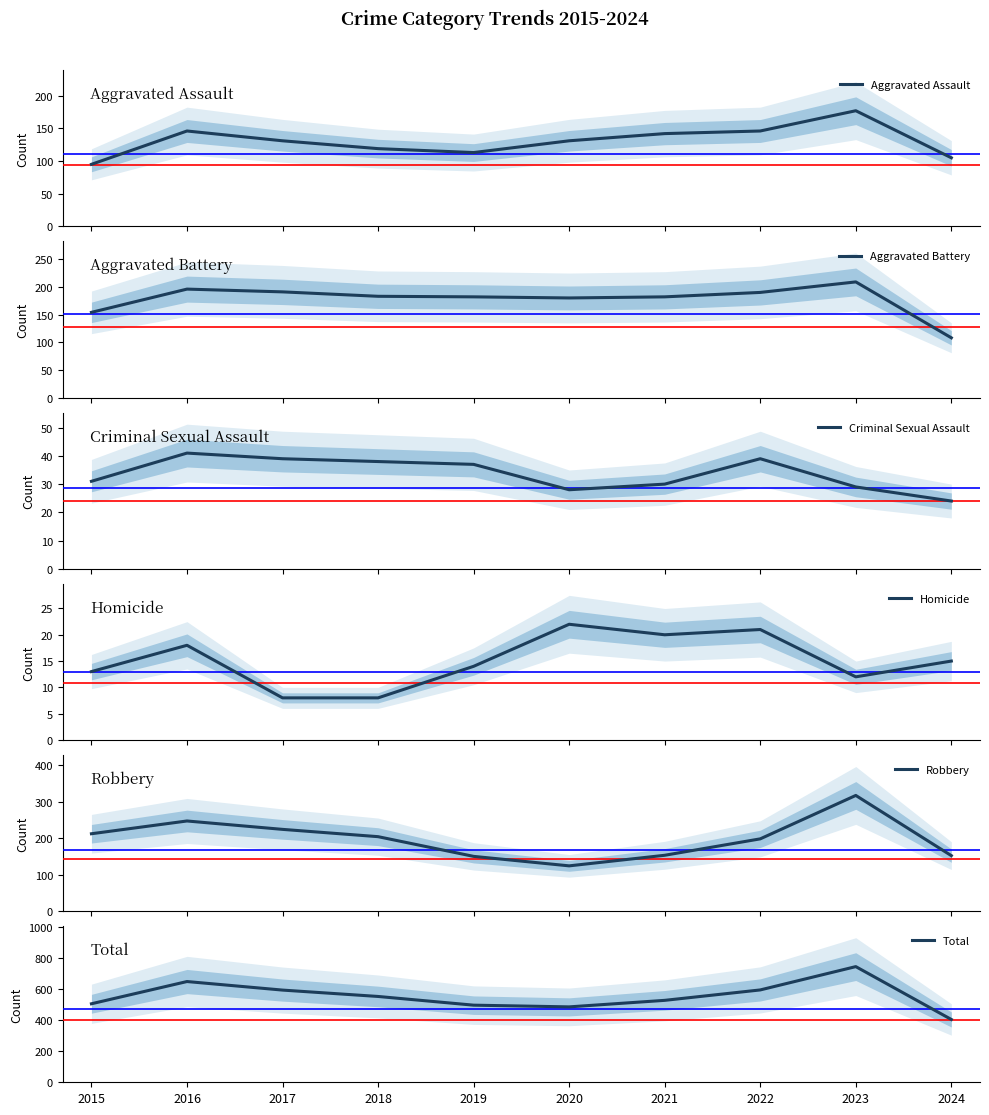

At which label does Criminal Sexual Assault first exceed 37?

2016